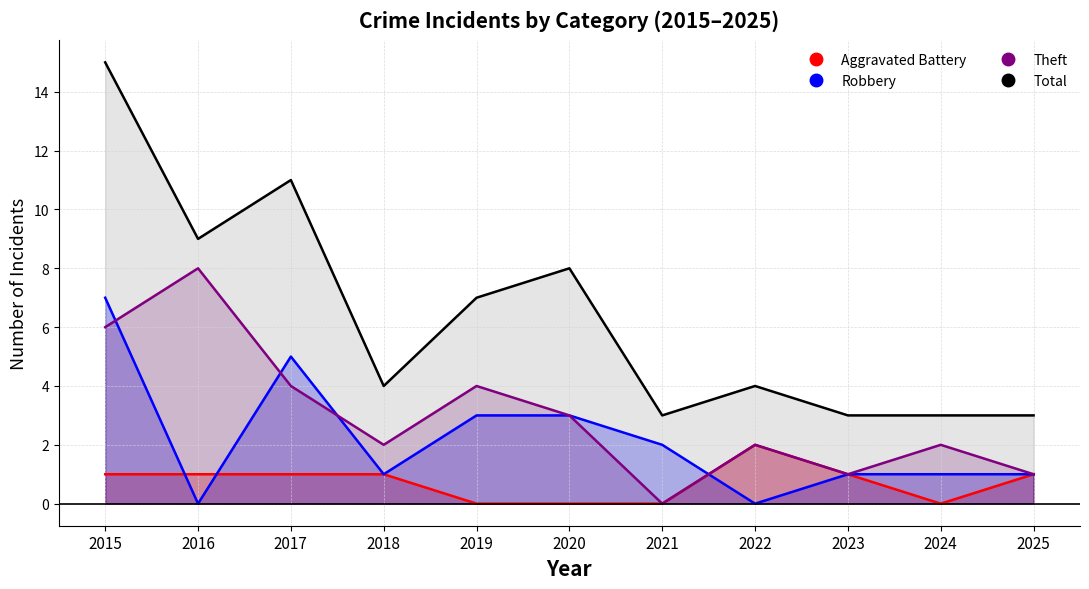

Count the Aggravated Battery values in the range 0 to 1.

10